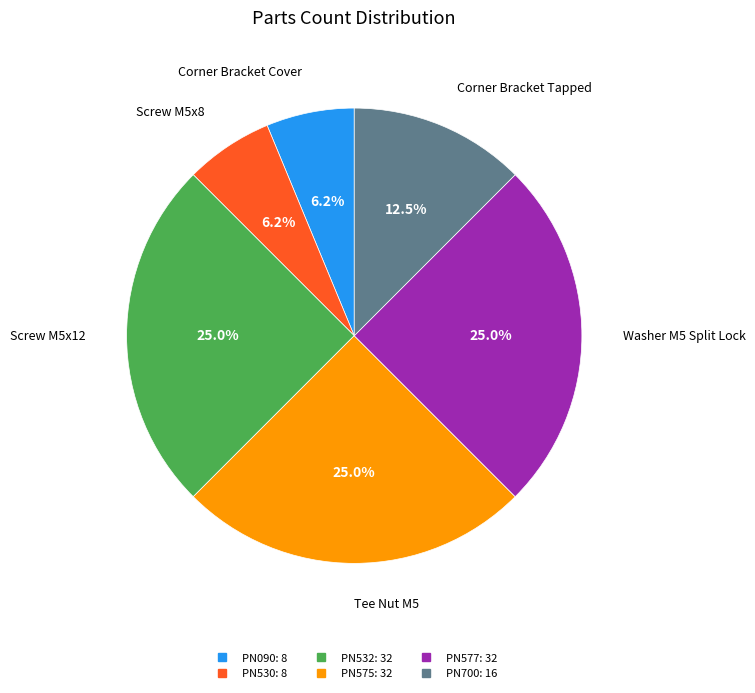

To the nearest percent, what is the combined percentage of PN530 and PN577?

31%